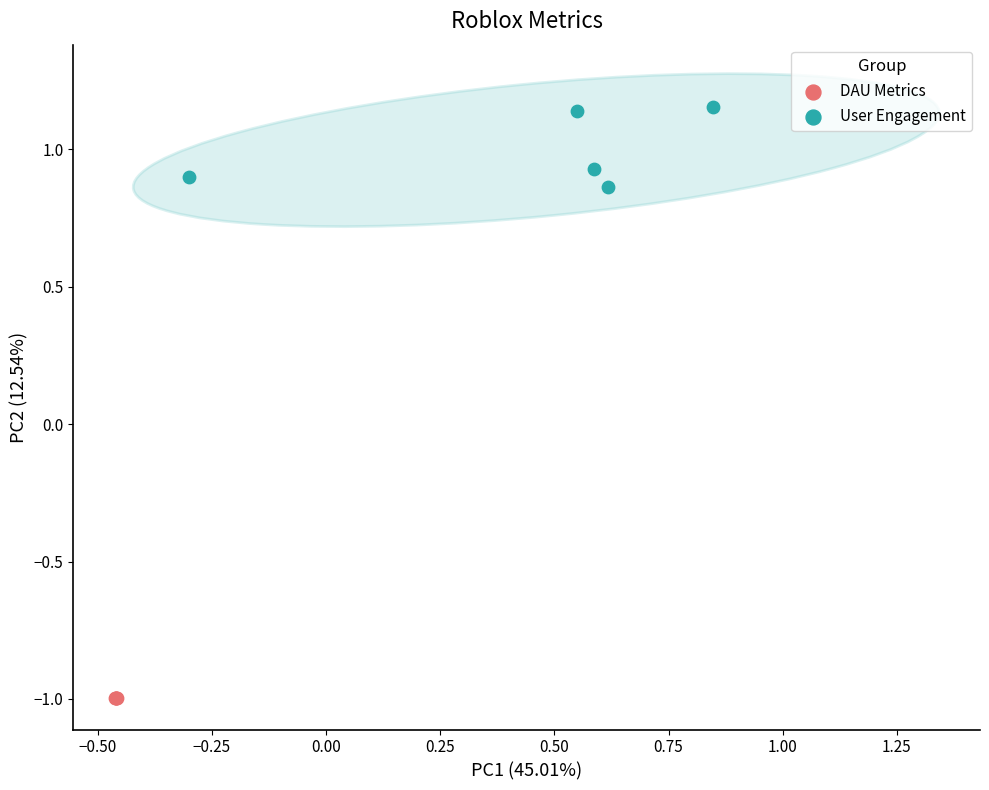

Which series has the largest Y range (max minus min)?

User Engagement